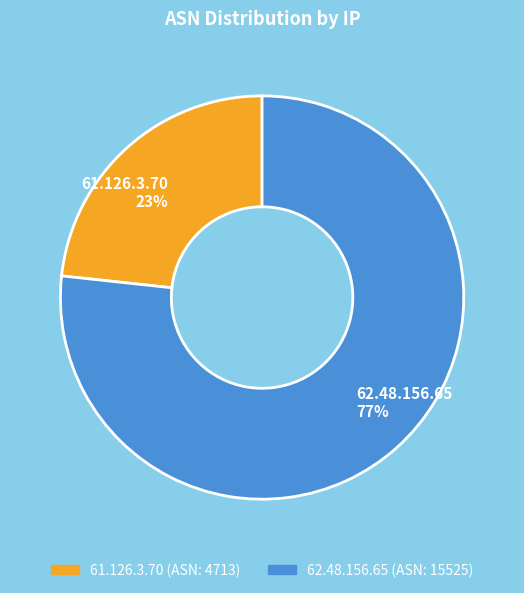

To the nearest percent, what portion does 61.126.3.70 represent?

23%